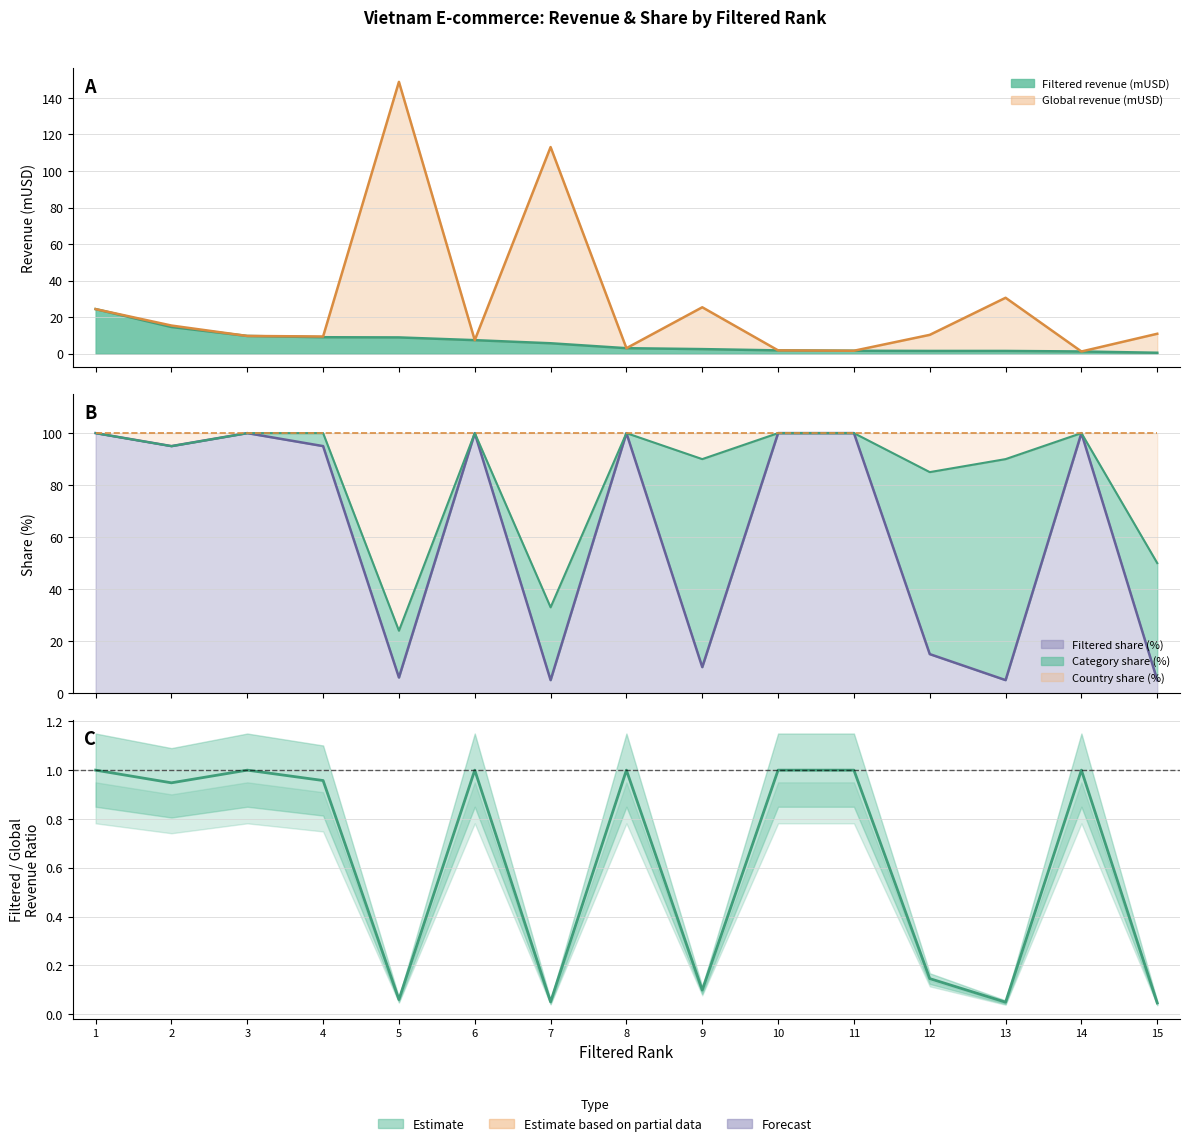

Which has a higher value, 14 or 4?

14